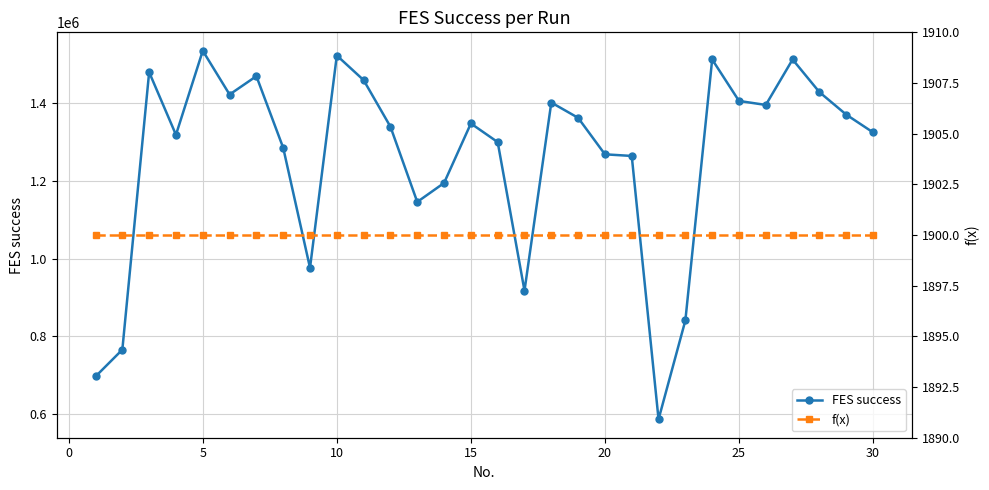

What is the minimum value for FES success?

586971